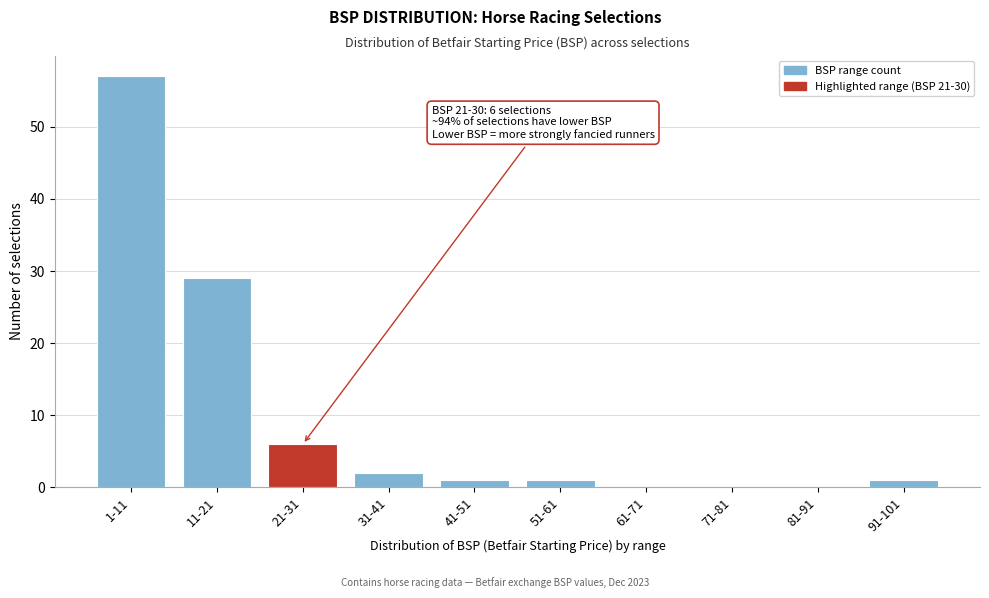

Reading left to right, transcribe all the data shown in this chart.

1-11=57	11-21=29	21-31=6	31-41=2	41-51=1	51-61=1	61-71=0	71-81=0	81-91=0	91-101=1